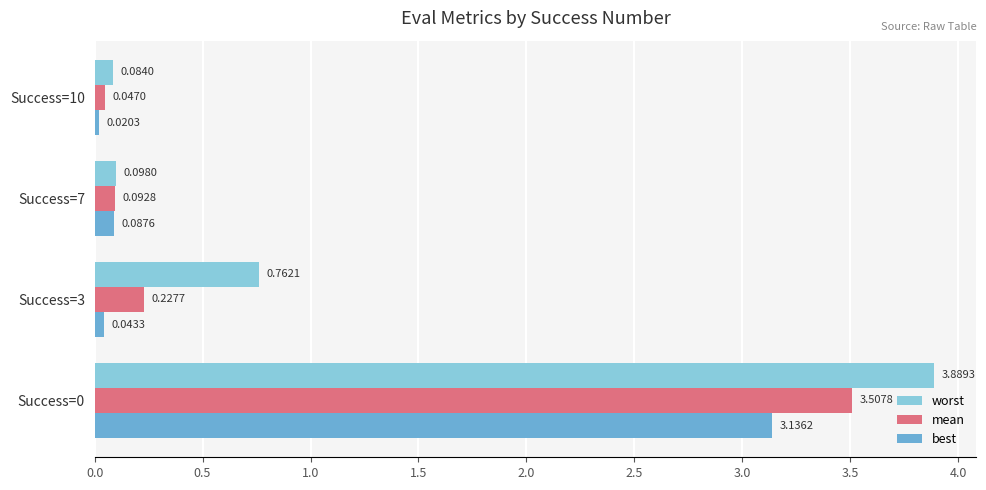

List the series in order of their overall mean, highest first.

worst, mean, best